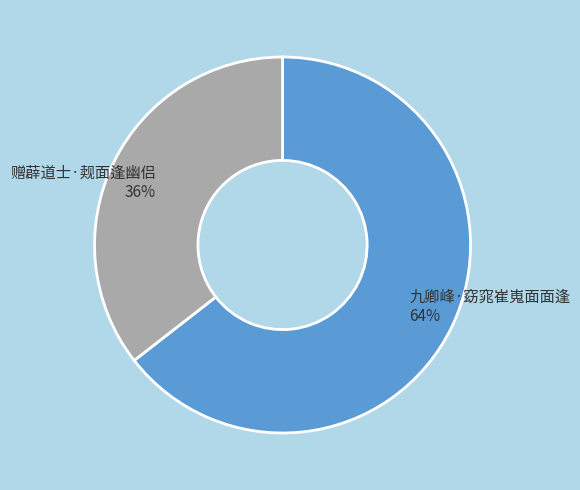

Between 赠薜道士·觌面逢幽侣 and 九卿峰·窈窕崔嵬面面逢, which is larger?

九卿峰·窈窕崔嵬面面逢